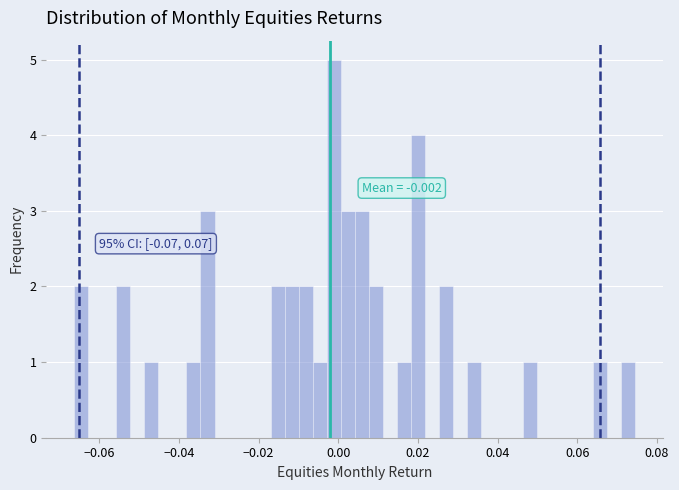

Read against the x-axis, roughly where is the centre of the tallest bar?

-0.002